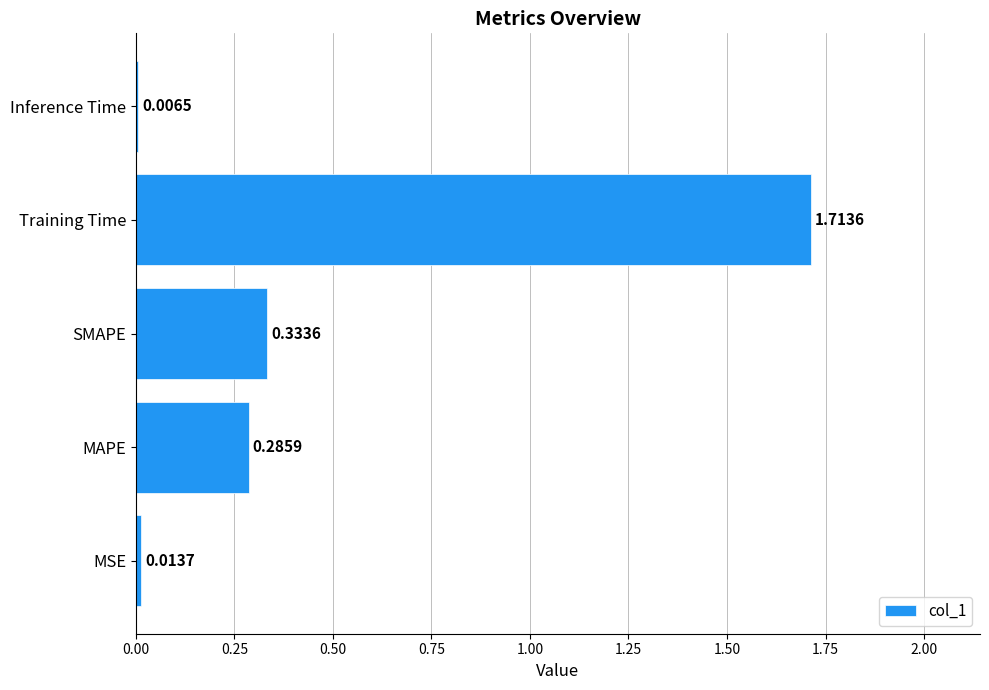

What is the change in value from MSE to Training Time?

+1.7